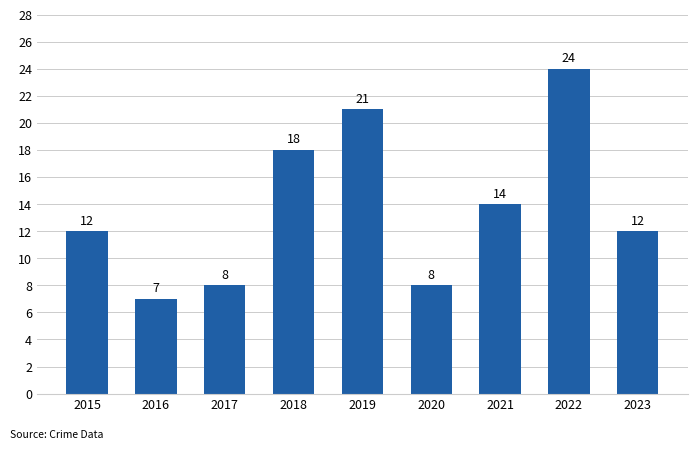

How many categories are shown in the chart?

9